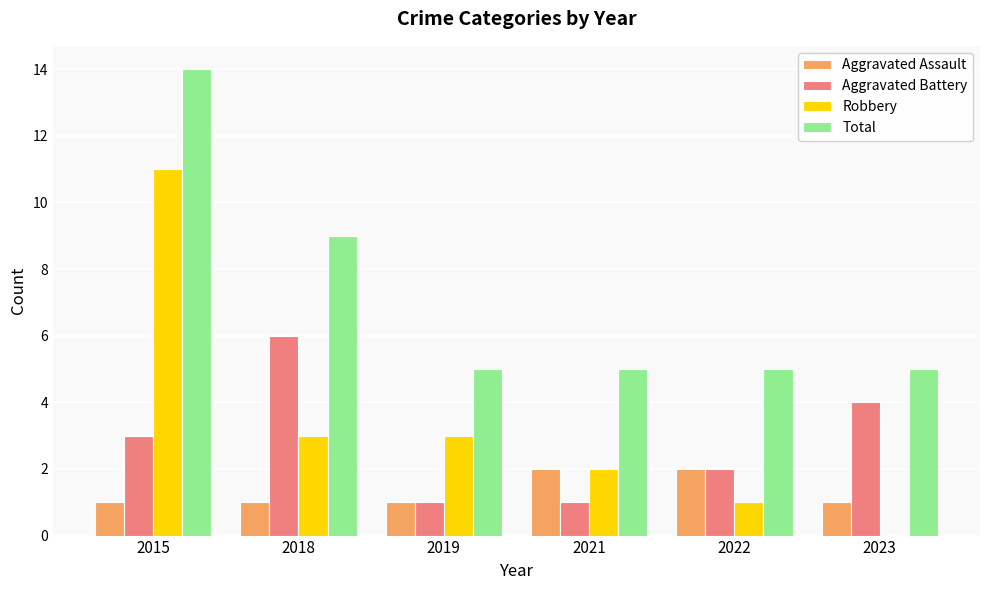

What is the highest value of the Robbery series?

11